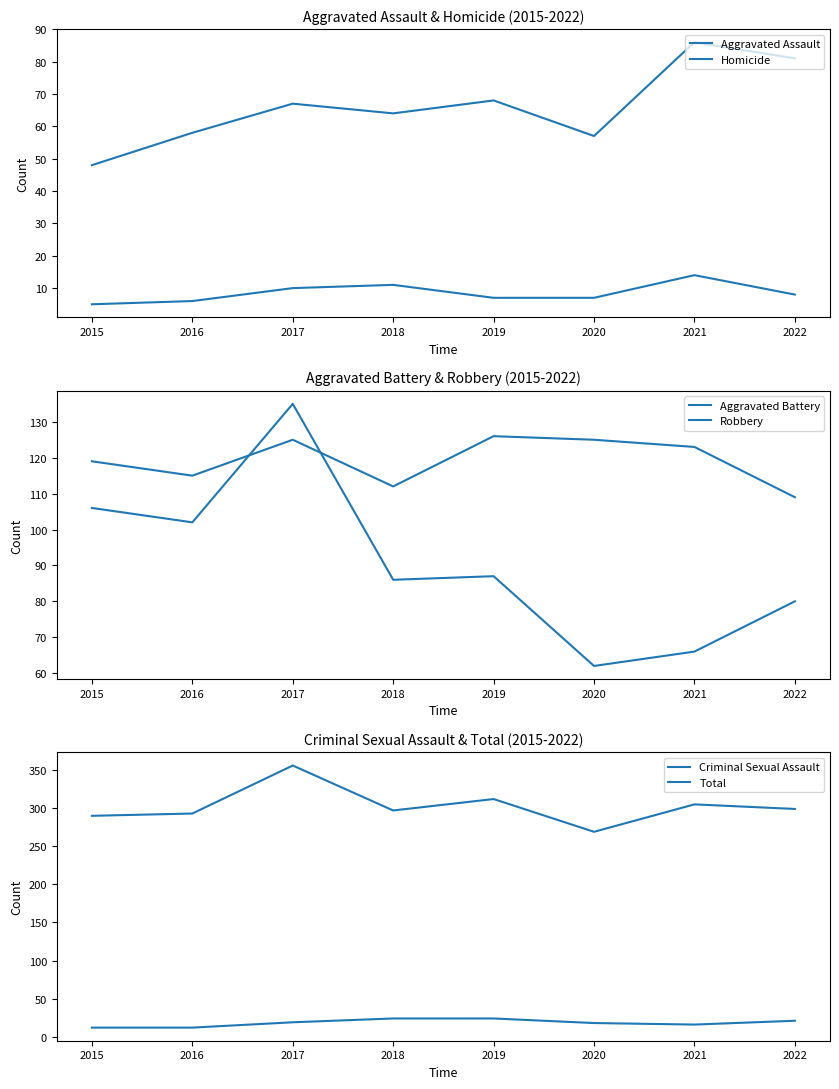

Reading right to left, list all the values displayed in this chart.

Aggravated Assault: 81	86	57	68	64	67	58	48
Homicide: 8	14	7	7	11	10	6	5
Aggravated Battery: 109	123	125	126	112	125	115	119
Robbery: 80	66	62	87	86	135	102	106
Criminal Sexual Assault: 21	16	18	24	24	19	12	12
Total: 299	305	269	312	297	356	293	290